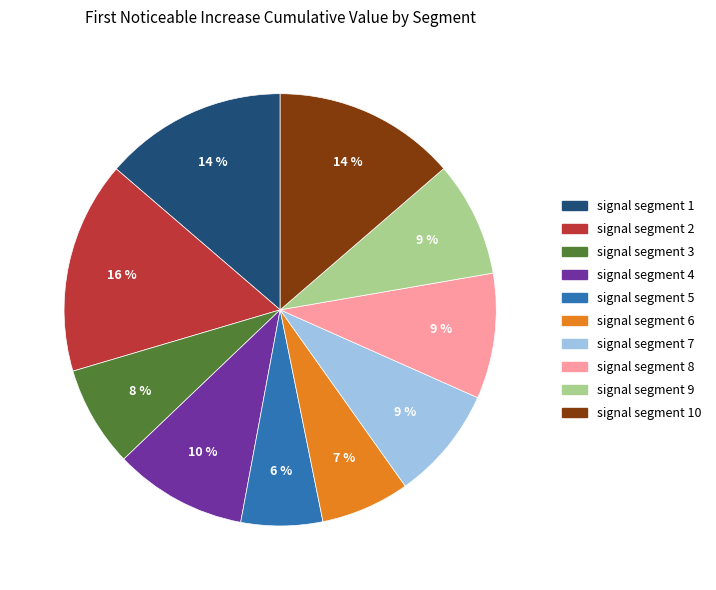

Is there any slice that represents more than half of the pie?

No